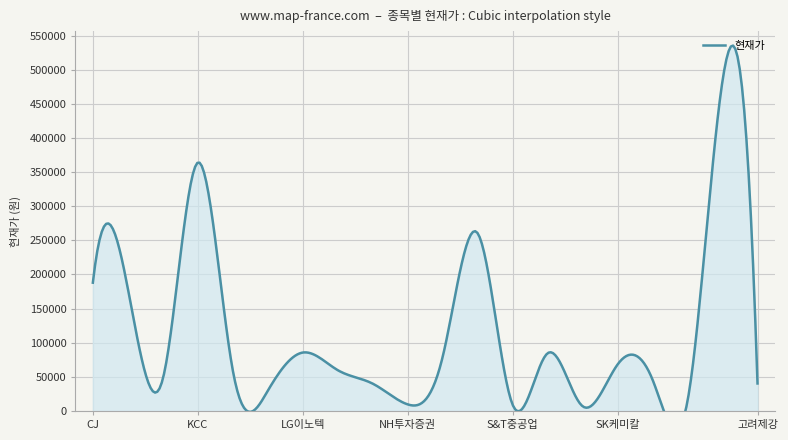

What is the average value?

107816